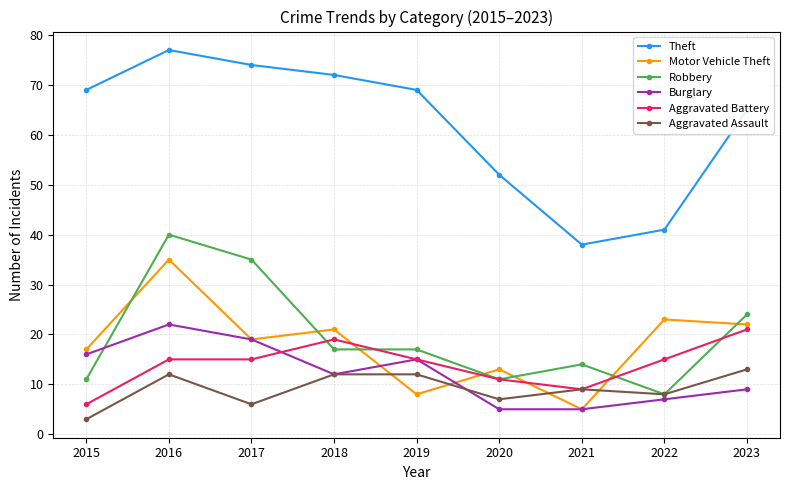

At how many categories does at least one series exceed 53?

6